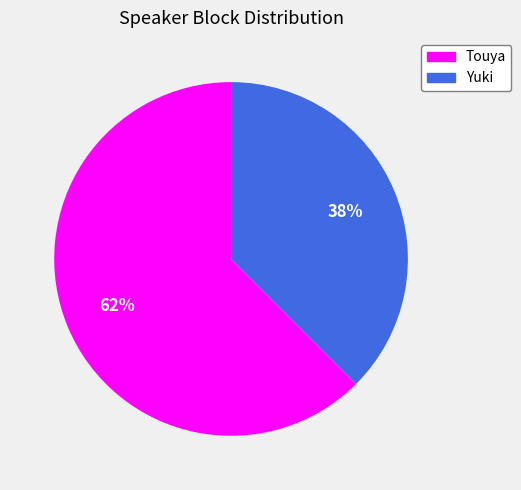

What is the largest slice in the pie chart?

Touya